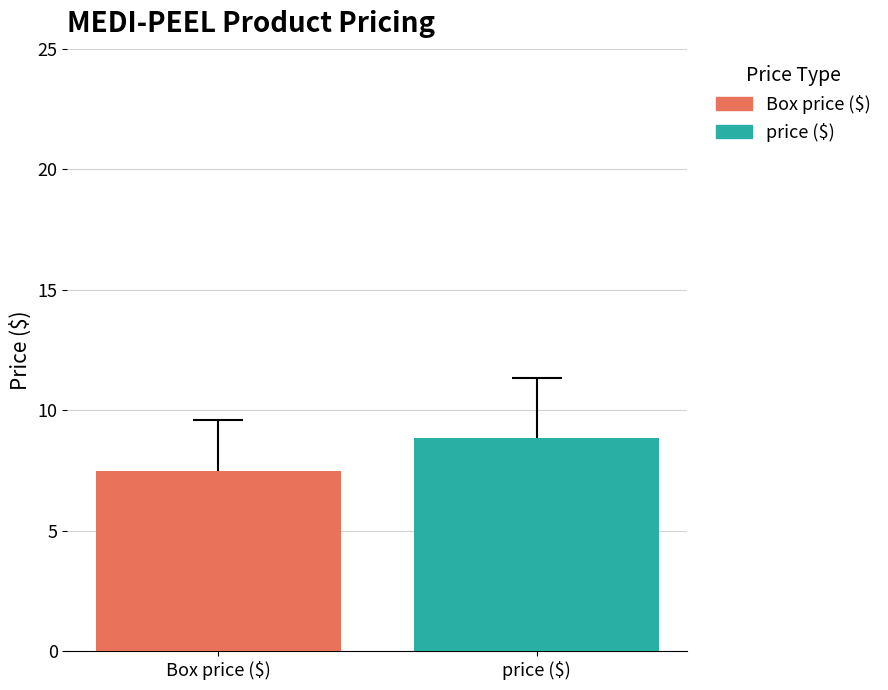

What is the minimum value shown in the chart?

7.5